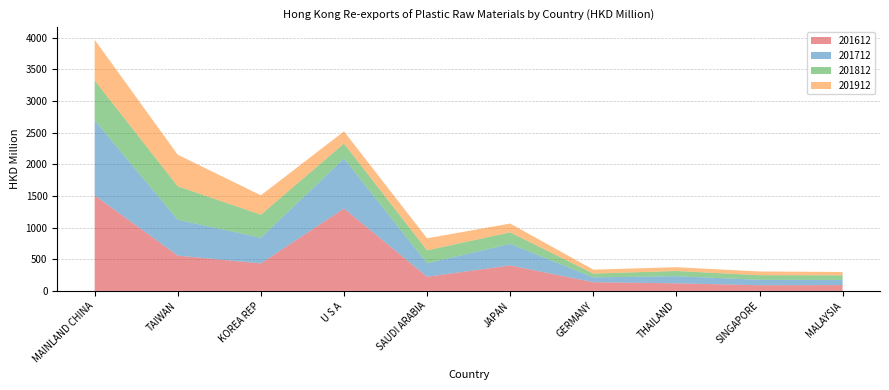

Reading left to right, what are all the values shown in this chart?

201612: 1507.9	557.1	434.0	1301.5	223.4	402.3	137.2	119.7	89.8	91.9
201712: 1185.2	566.1	406.0	788.5	214.3	339.8	76.5	112.3	85.2	81.7
201812: 629.0	528.0	363.8	236.3	202.4	182.5	59.4	82.2	72.6	72.7
201912: 642.8	498.7	306.0	192.6	190.7	139.2	62.7	59.8	59.5	52.1